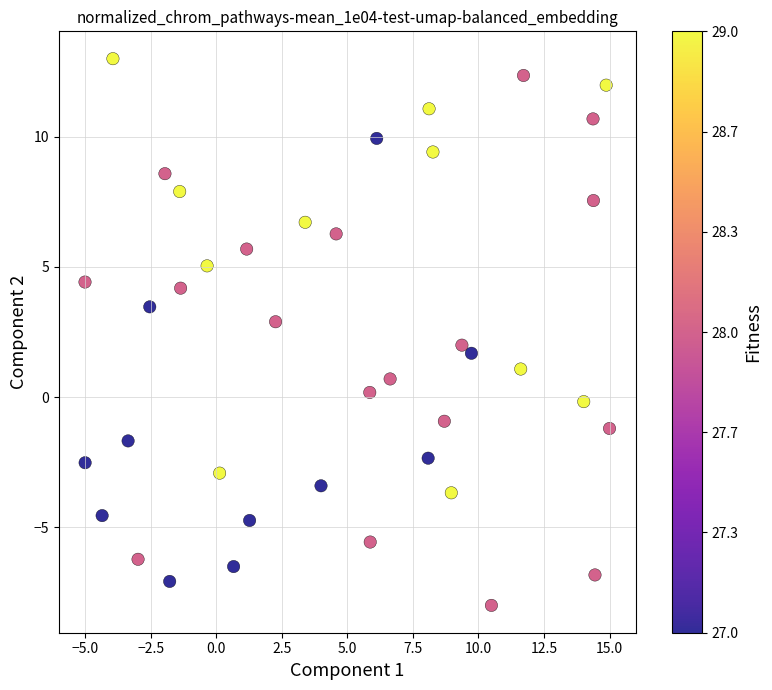

What is the range of X values (max minus min)?

20.0